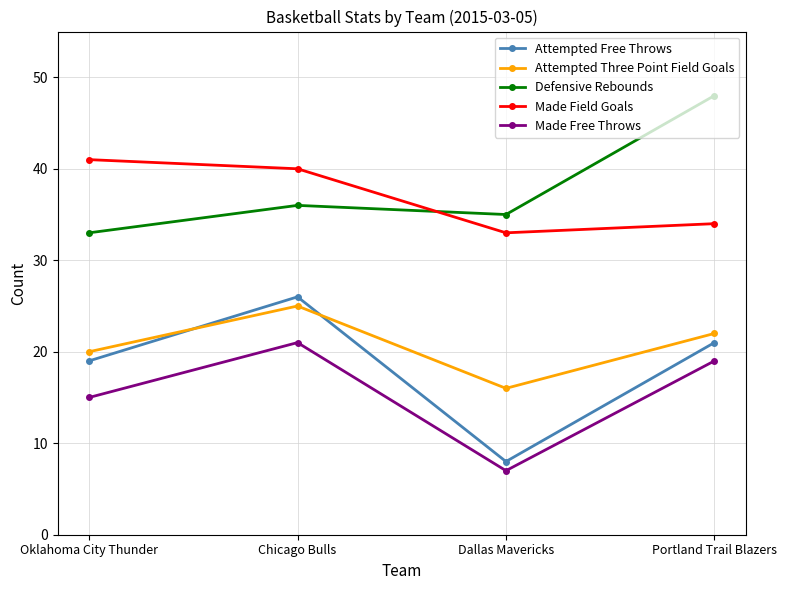

How many values in the Attempted Free Throws series are below 21?

2